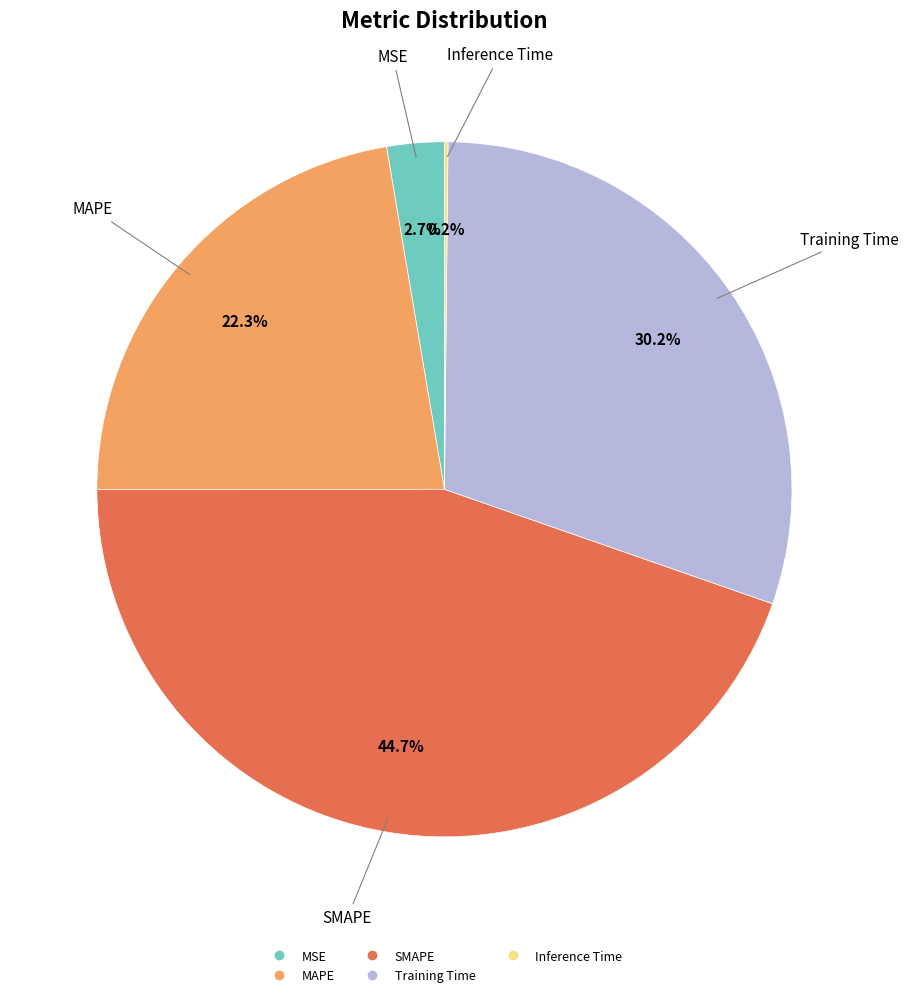

True or false: SMAPE accounts for 45% of the total.

True